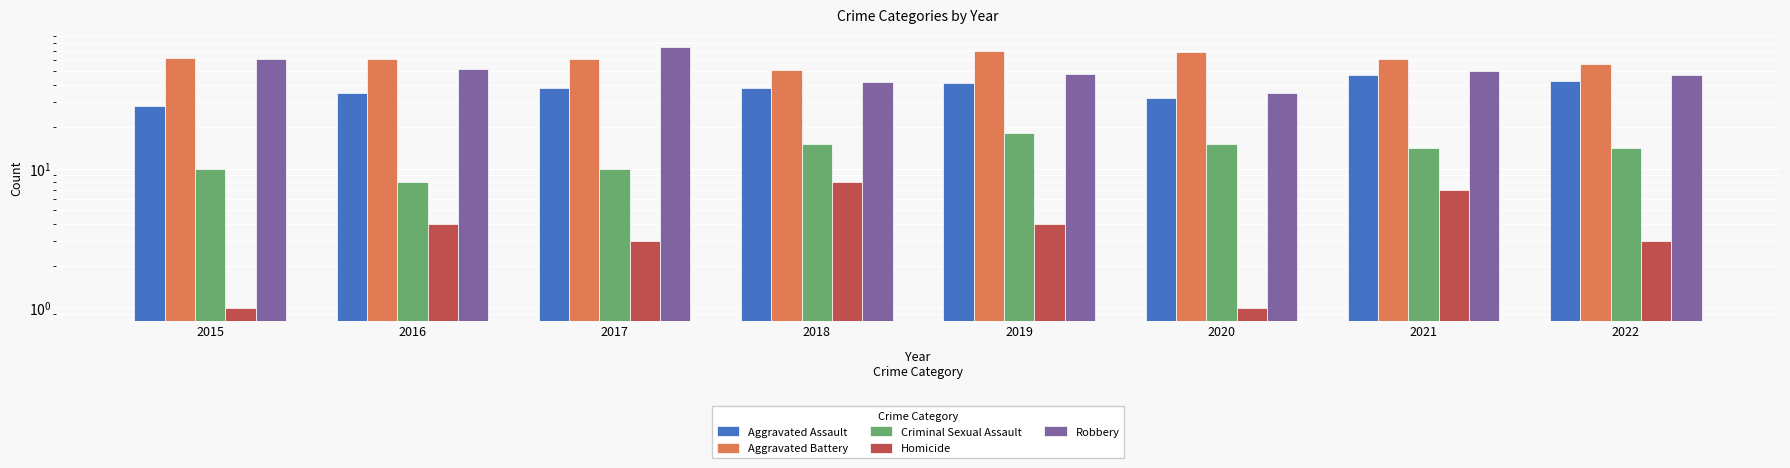

Which has a higher value, 2020 or 2019?

2019